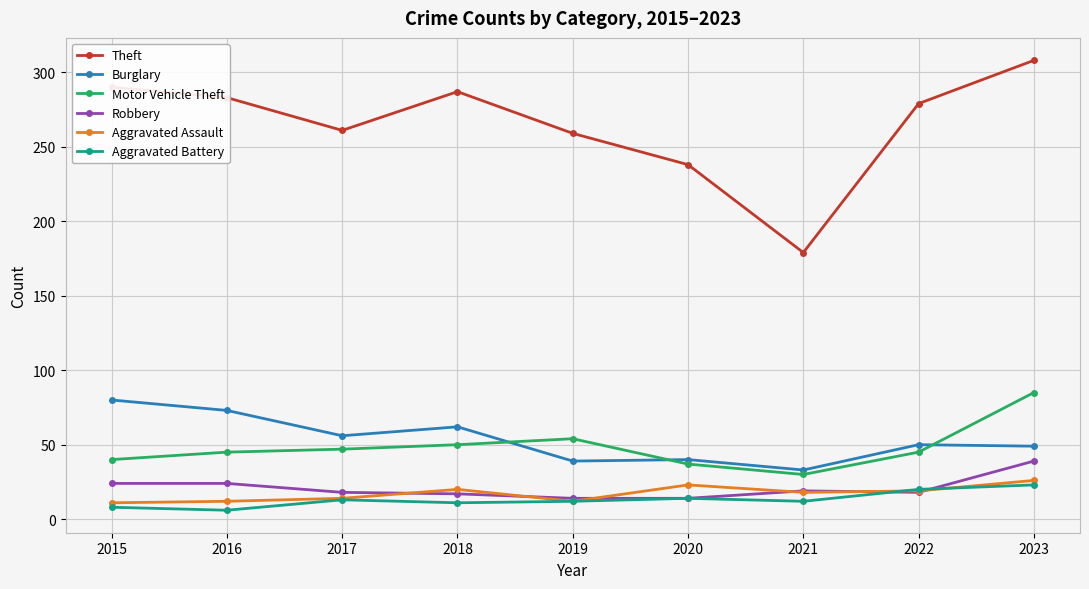

Which series ends up on top after the final intersection of Aggravated Battery and Aggravated Assault?

Aggravated Assault